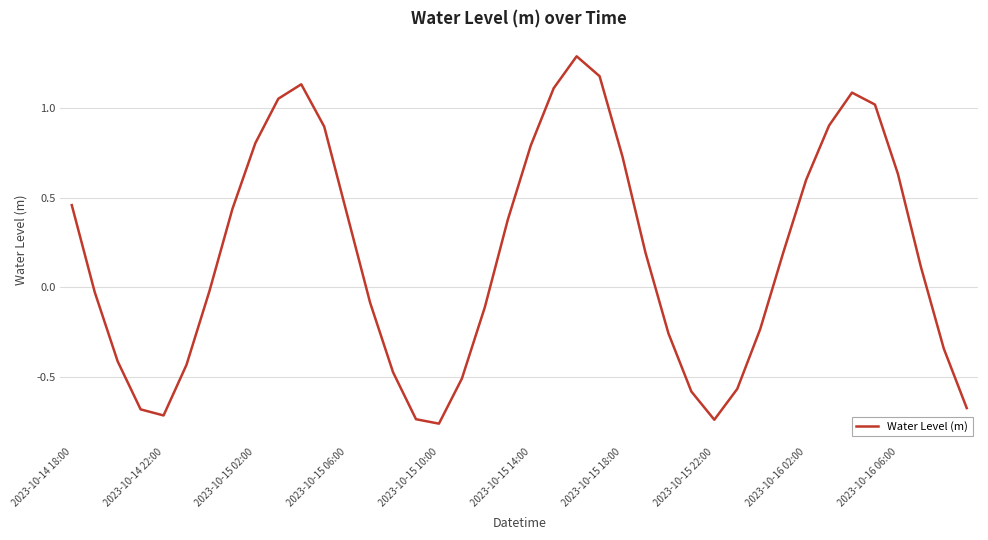

What is the maximum value shown in the chart?

1.3